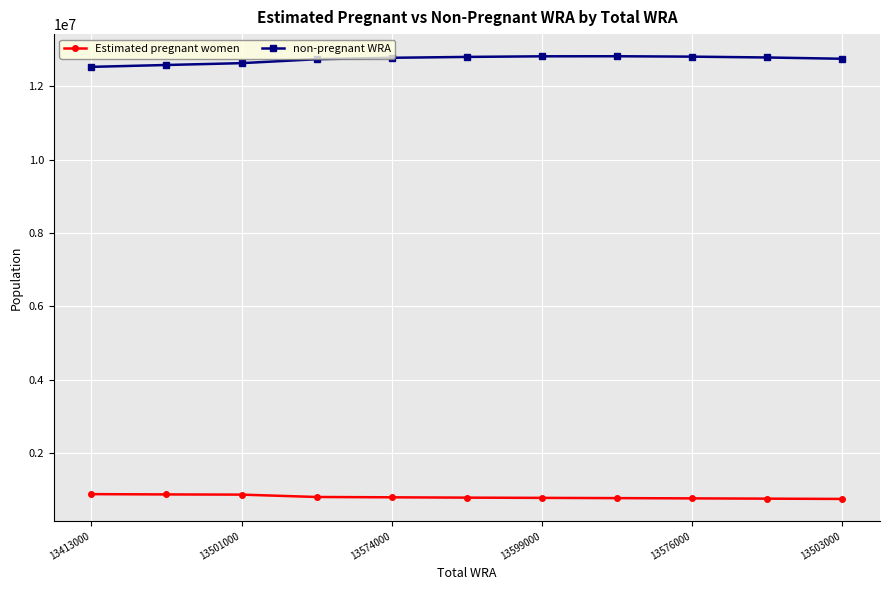

What is the average value of the Estimated pregnant women series?

798855.8